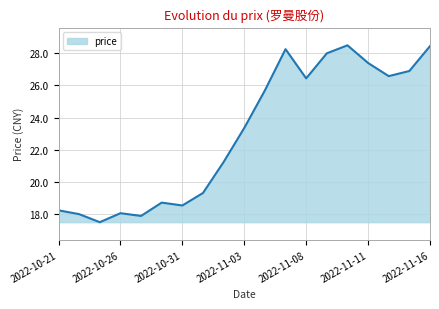

What is the minimum value shown in the chart?

17.5